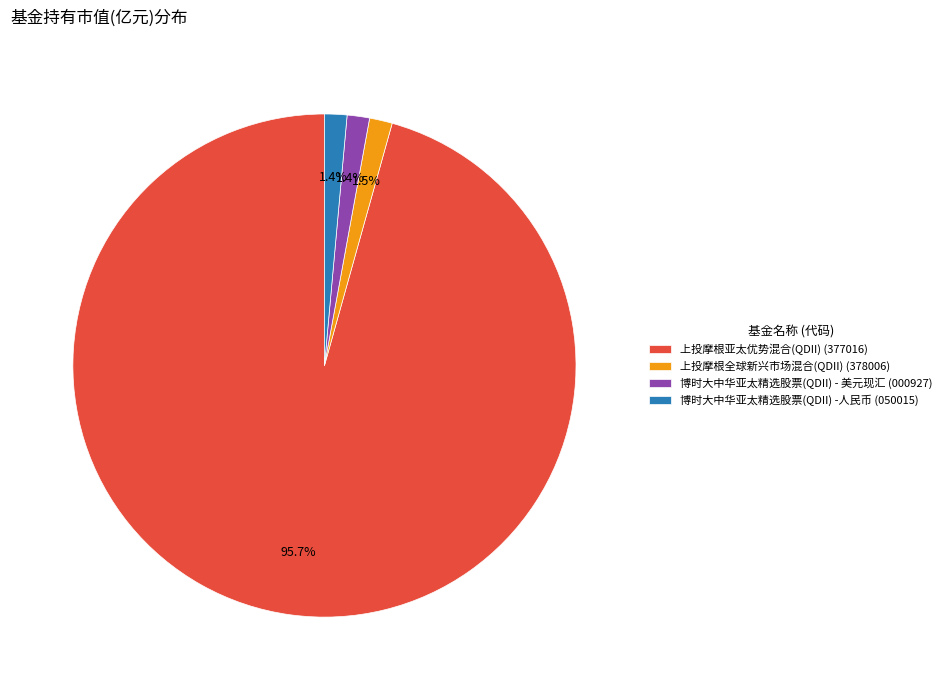

Count the number of slices in the pie.

4